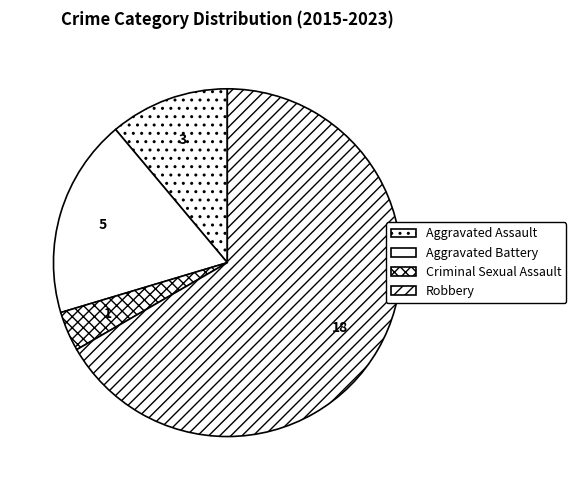

Which slice represents more than half of the pie?

Robbery